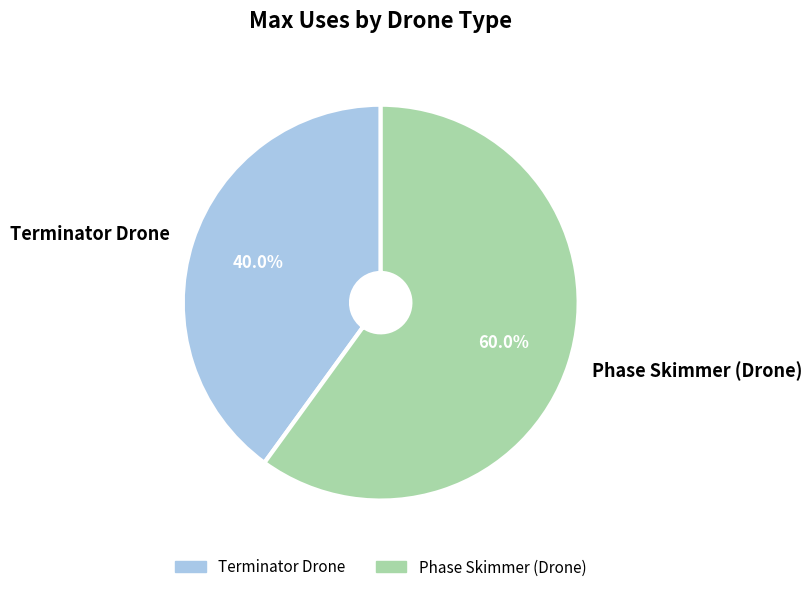

To the nearest percent, what percentage of the pie is Terminator Drone?

40%